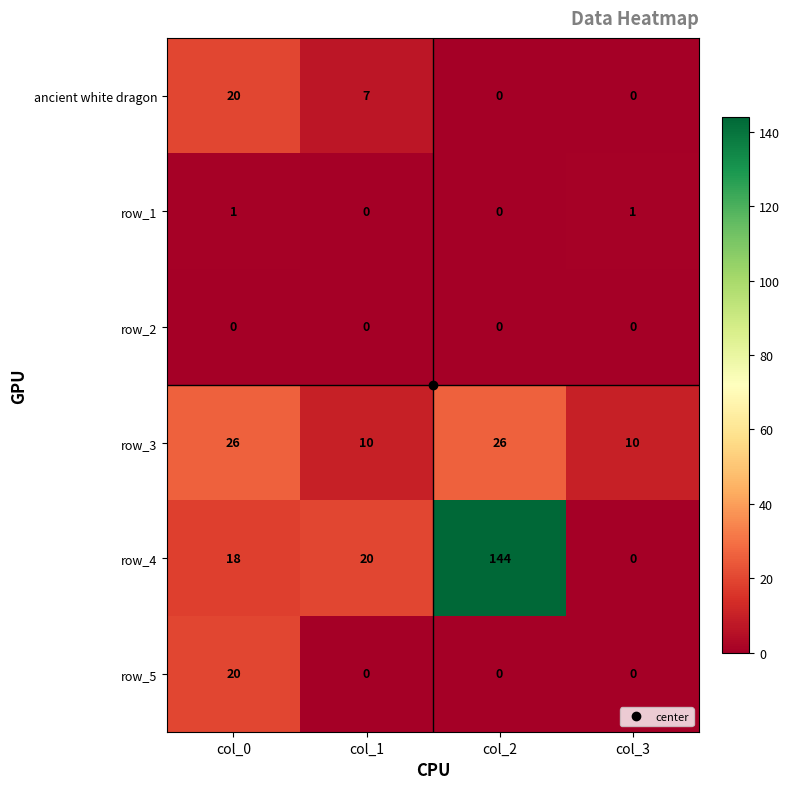

What is the maximum value for row_5?

20